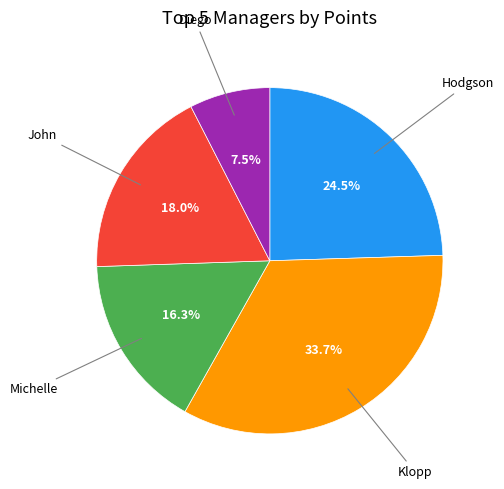

Does any single category account for the majority?

No